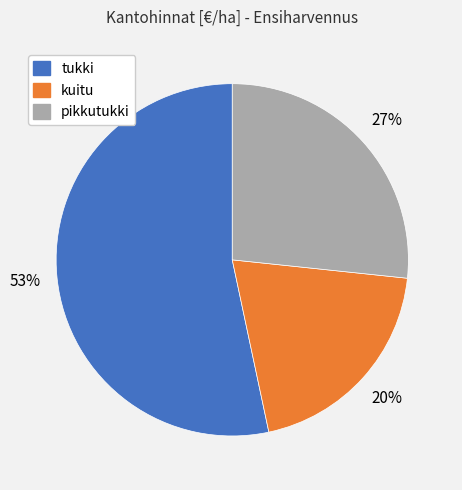

Is there any slice that represents more than half of the pie?

Yes